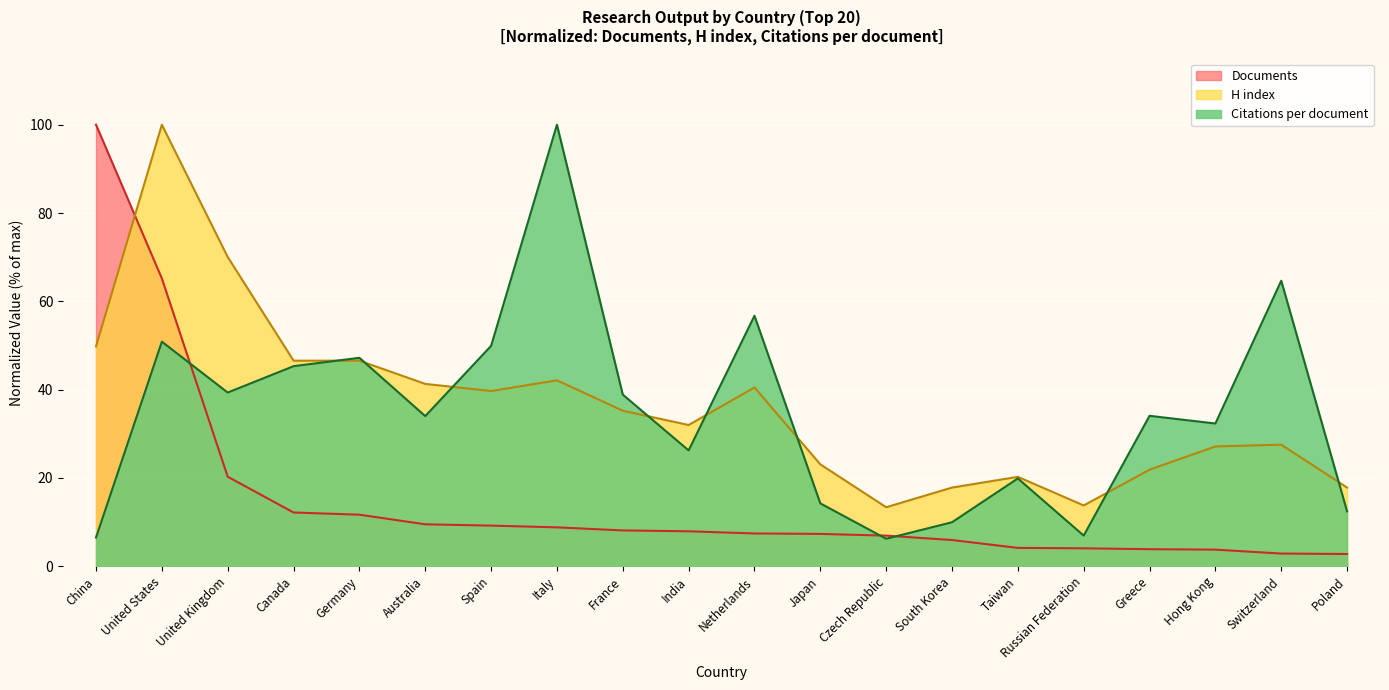

The Citations per document series shows 34.0 at Australia. True or false?

True